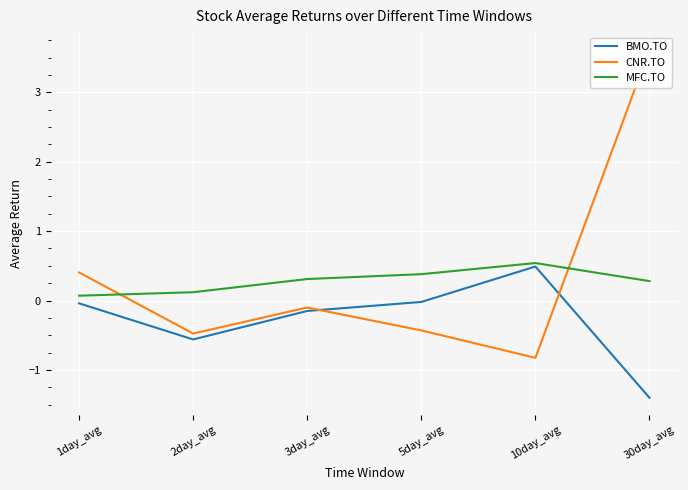

Which category has the lowest value across all series?

30day_avg